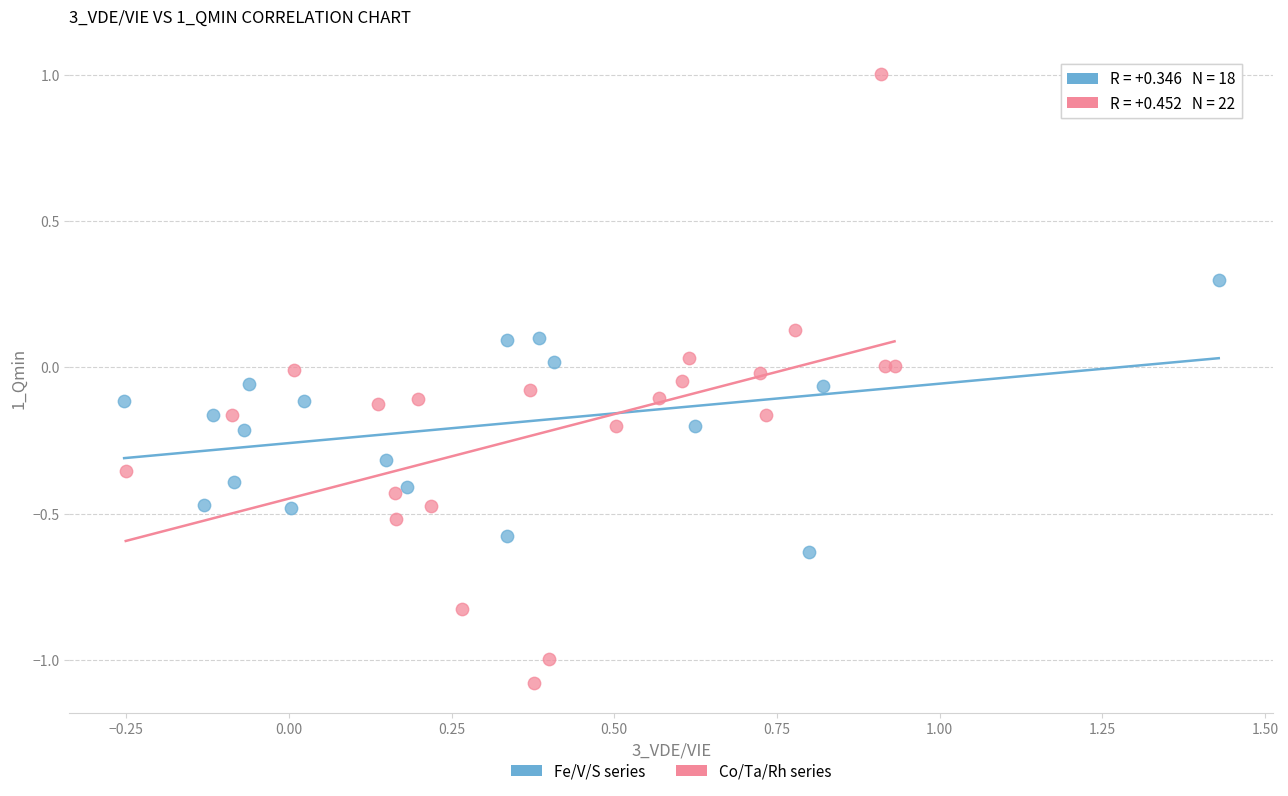

Which series has the widest spread of Y values?

Co/Ta/Rh series